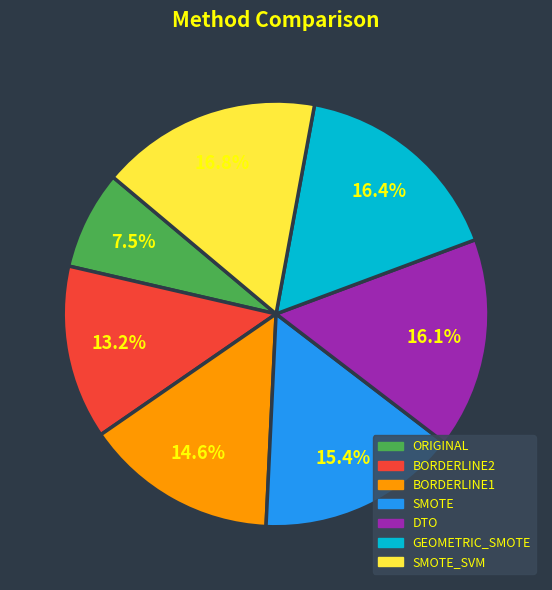

Is there a majority slice in this chart?

No